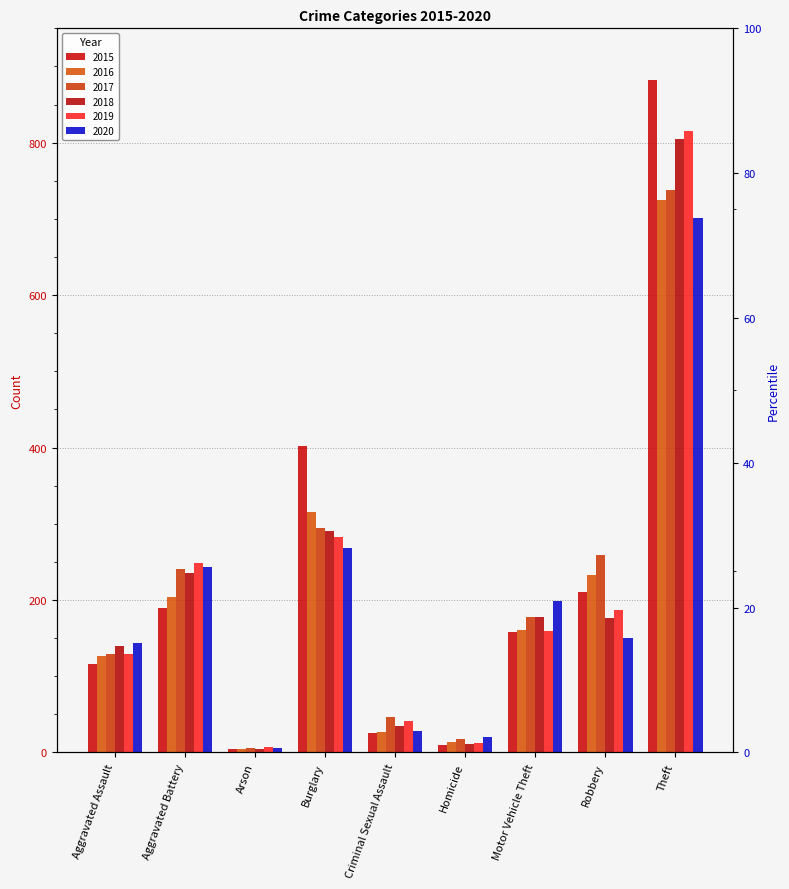

Which series has the largest total across all categories?

2015